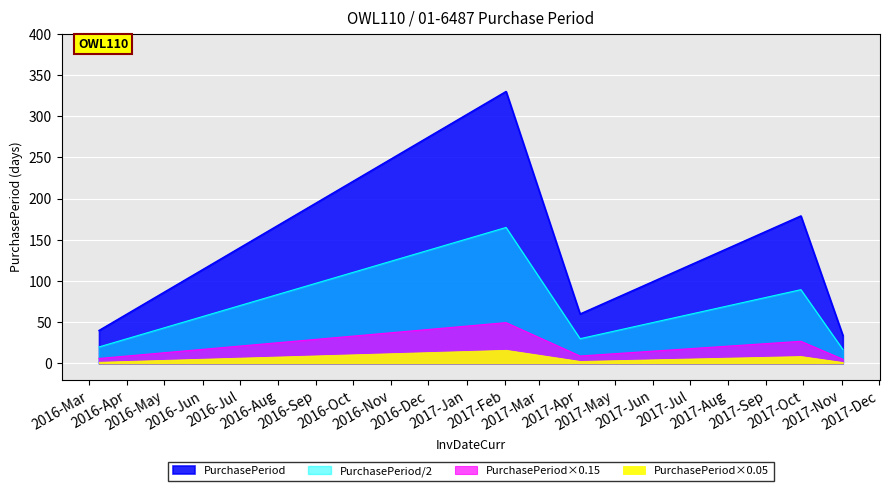

What is the ratio of the value at 2017-02-02 to the value at 2017-09-29?

1.8